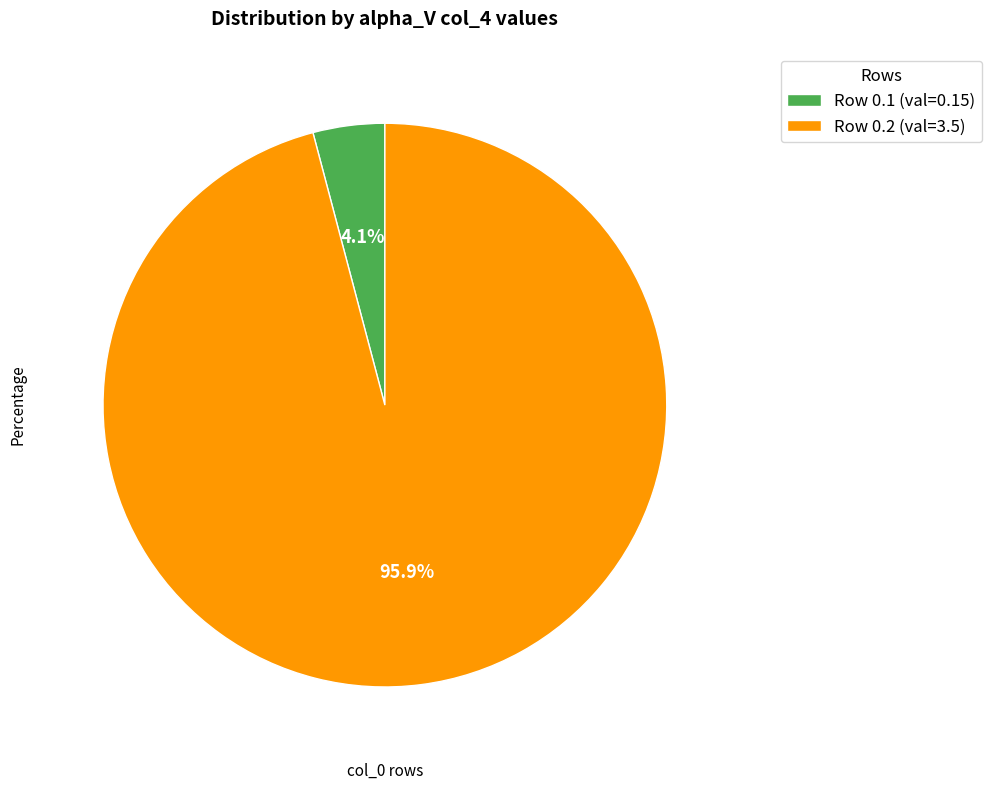

Count the number of slices in the pie.

2